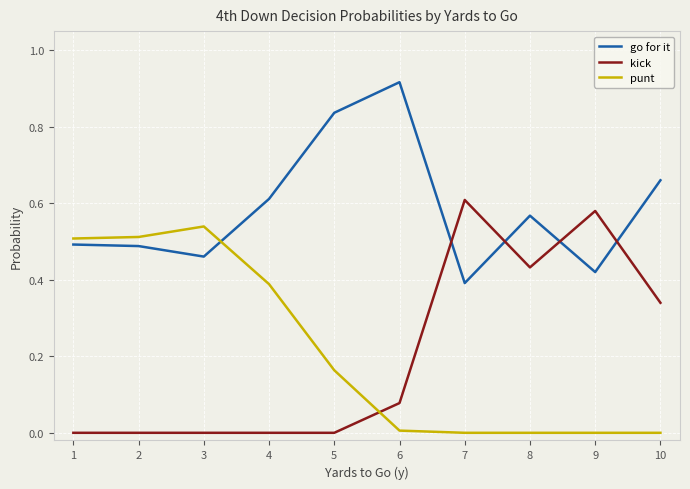

Which category has the highest value in the punt series?

3